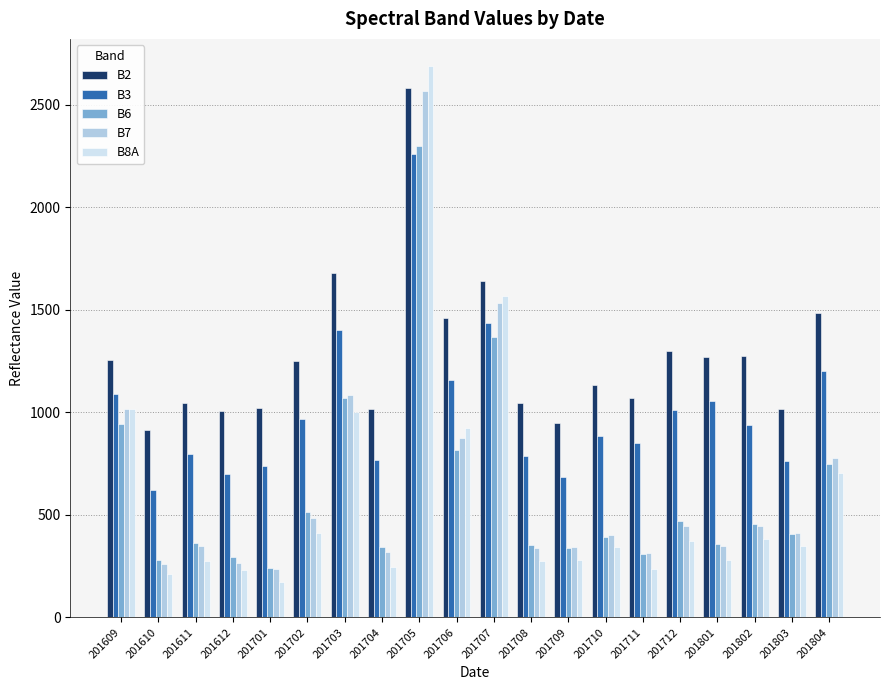

At which label does B3 first exceed 937?

201609